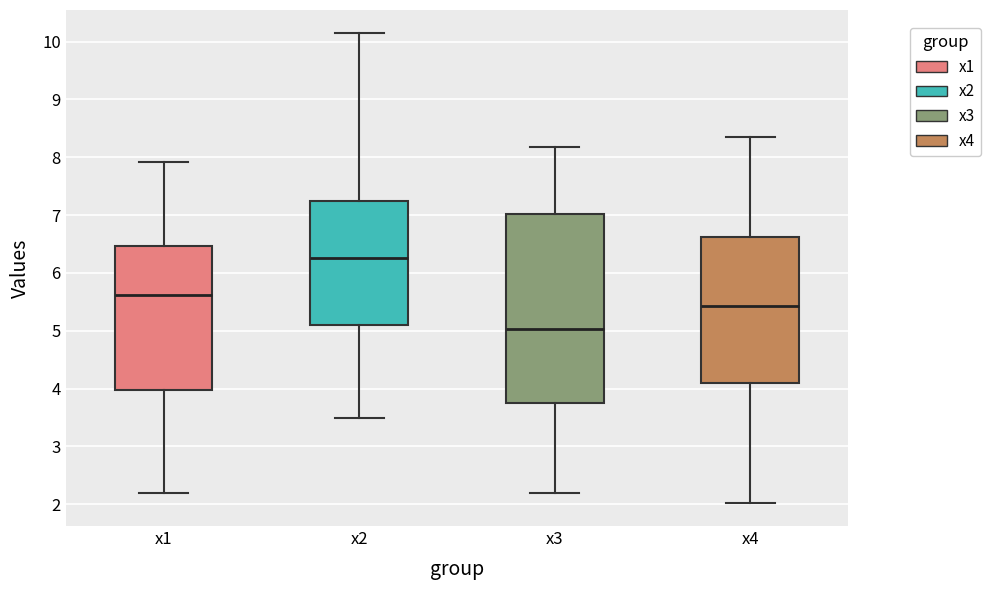

Where is the lower edge of the box for x4 on the y-axis? The values are not printed on the chart, so give them approximately, as read against the axis.

4.1